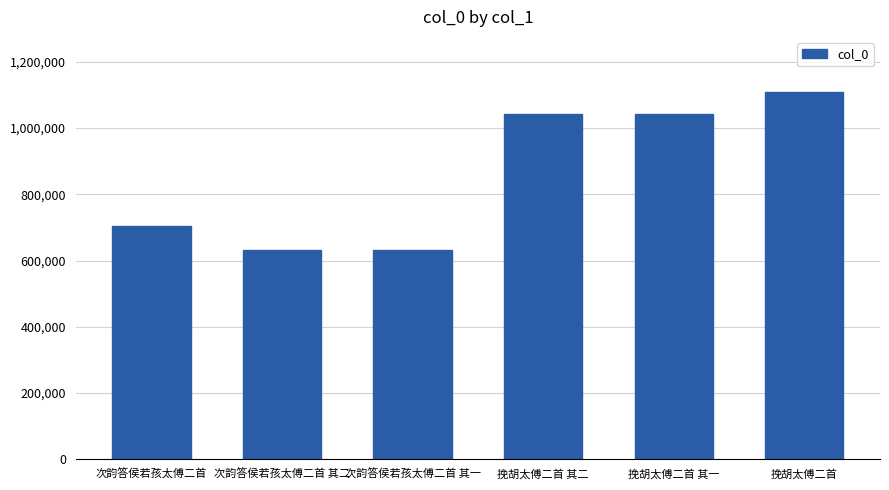

What is the label of the 5th bar from the left?

挽胡太傅二首 其一